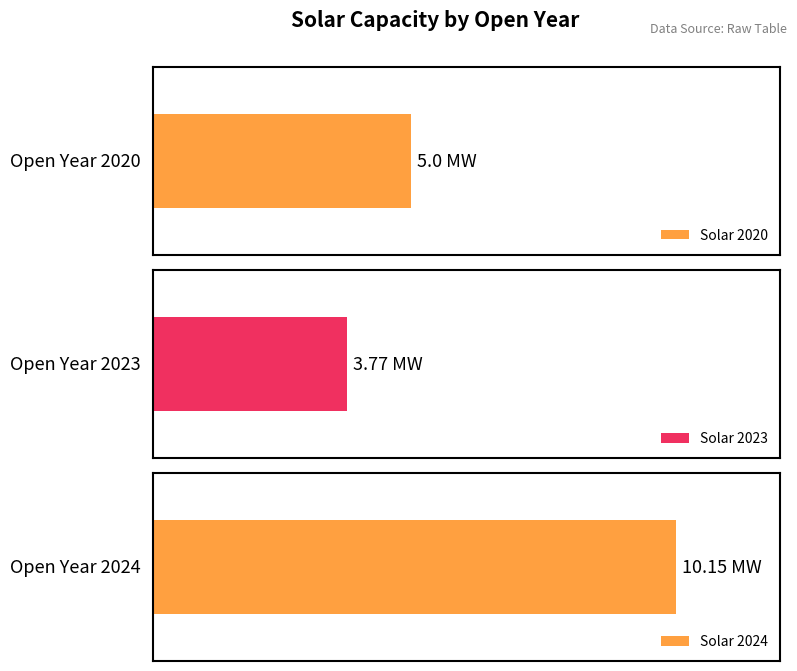

Where is the data nearest to the value 6?

2020